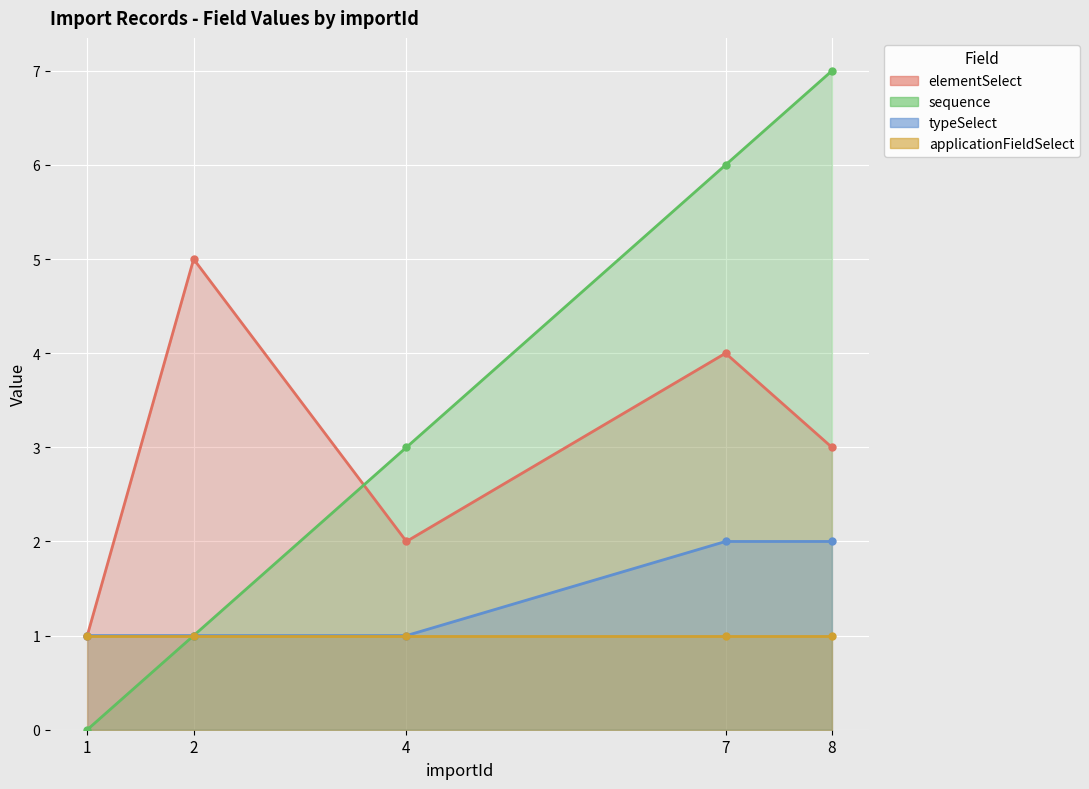

What is the lowest value of the elementSelect series?

1